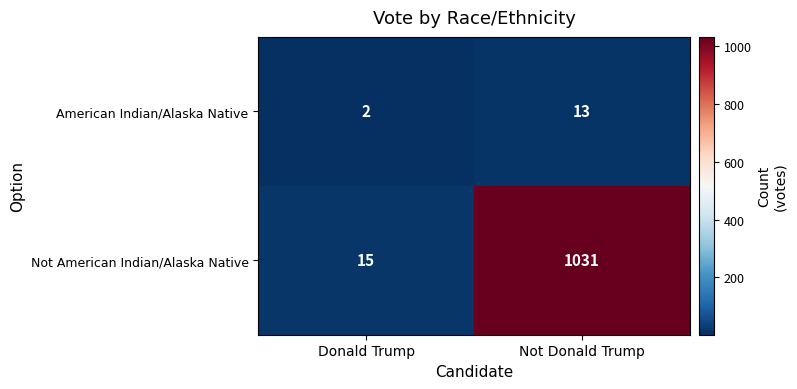

Reading left to right, transcribe all the data shown in this chart.

American Indian/Alaska Native: Donald Trump=2	Not Donald Trump=13
Not American Indian/Alaska Native: Donald Trump=15	Not Donald Trump=1031